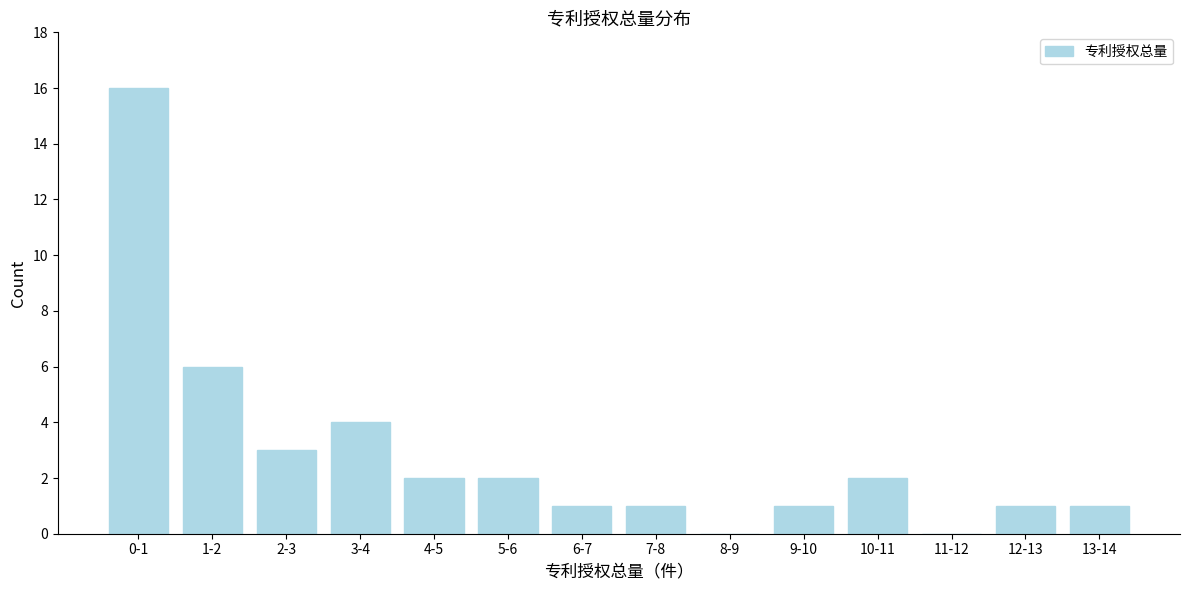

Reading left to right, list all the values displayed in this chart.

0-1=16	1-2=6	2-3=3	3-4=4	4-5=2	5-6=2	6-7=1	7-8=1	8-9=0	9-10=1	10-11=2	11-12=0	12-13=1	13-14=1